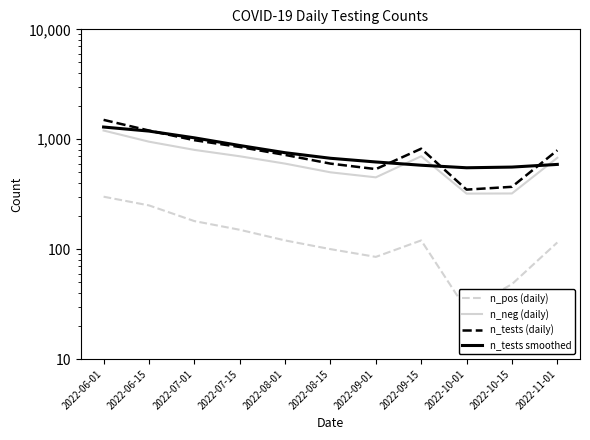

At which label does n_neg (daily) first exceed 678?

2022-06-01